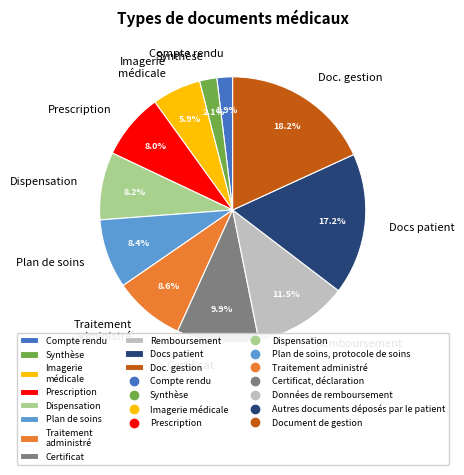

Does Imagerie médicale account for over 50% of the chart?

No